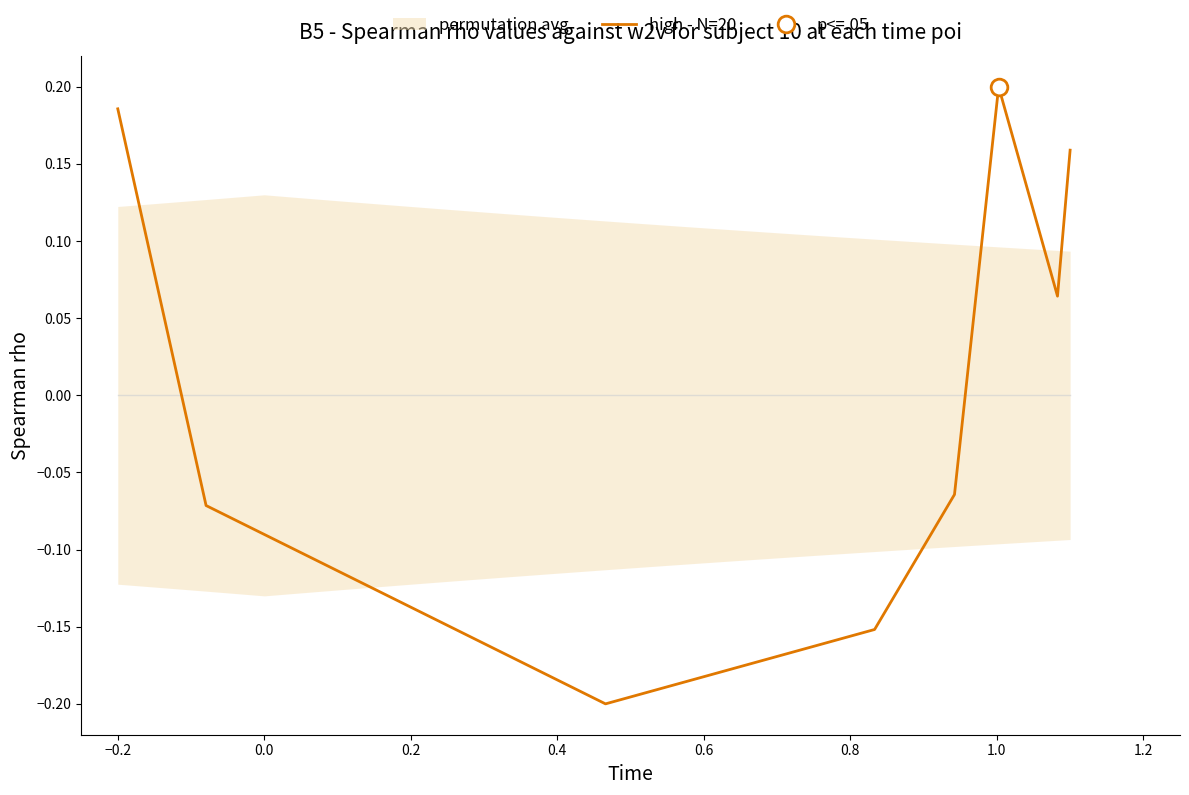

What is the smallest value displayed?

-0.2